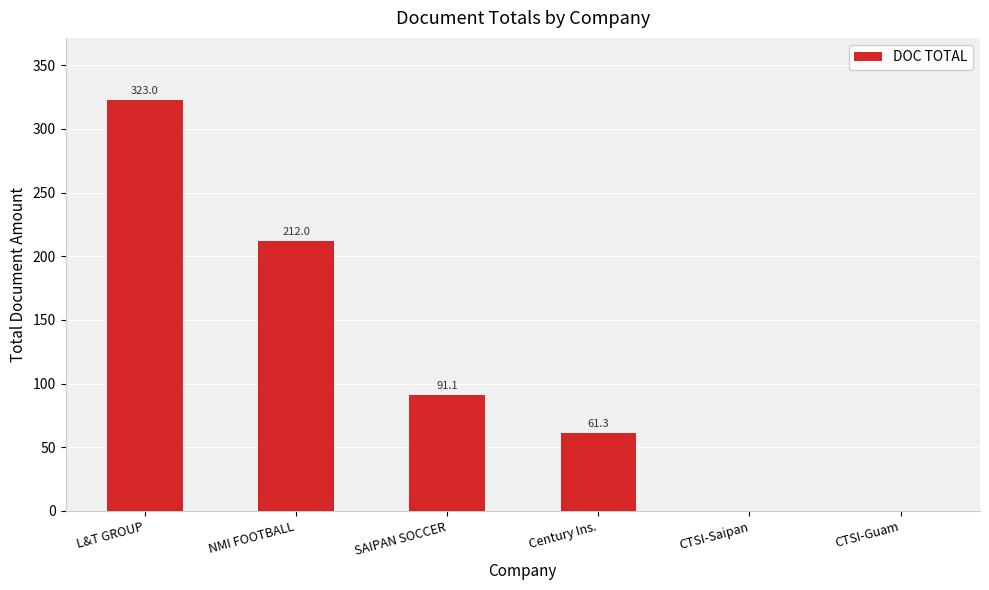

What is the maximum value shown in the chart?

323.0